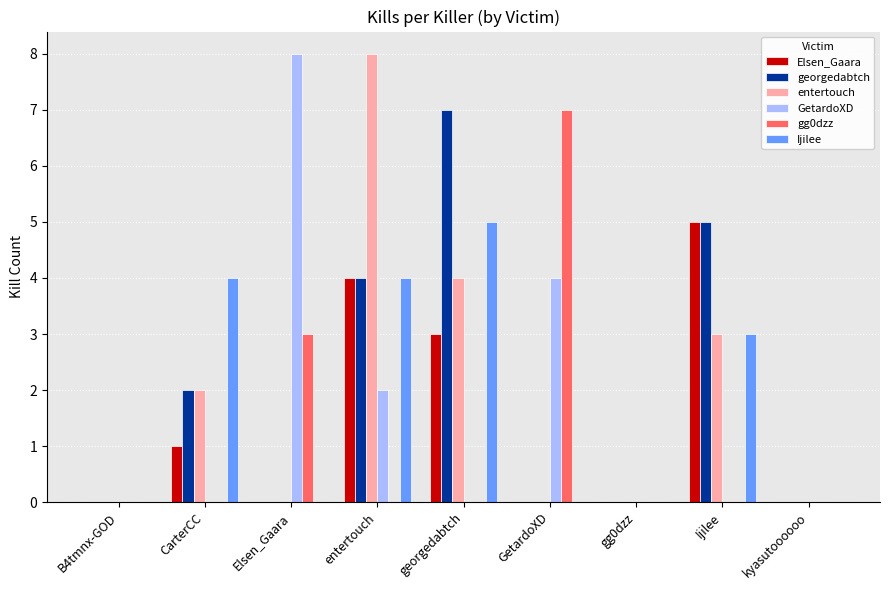

What is the total value across all series at Ijilee?

16